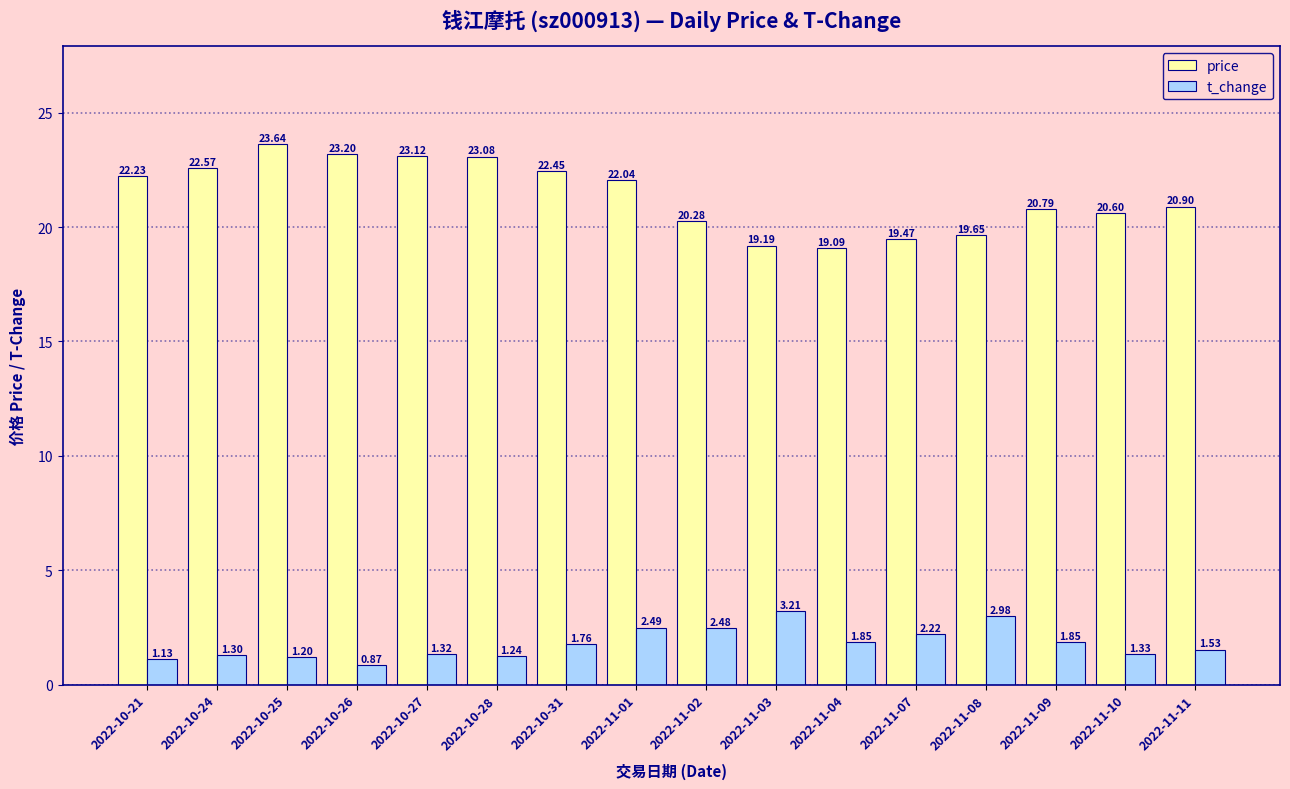

What is the label of the 14th bar from the left?

2022-11-09